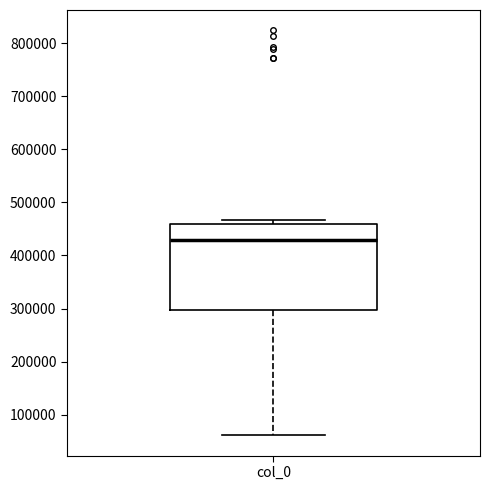

Where is the upper edge of the box for col_0 on the y-axis? The values are not printed on the chart, so give them approximately, as read against the axis.

460000